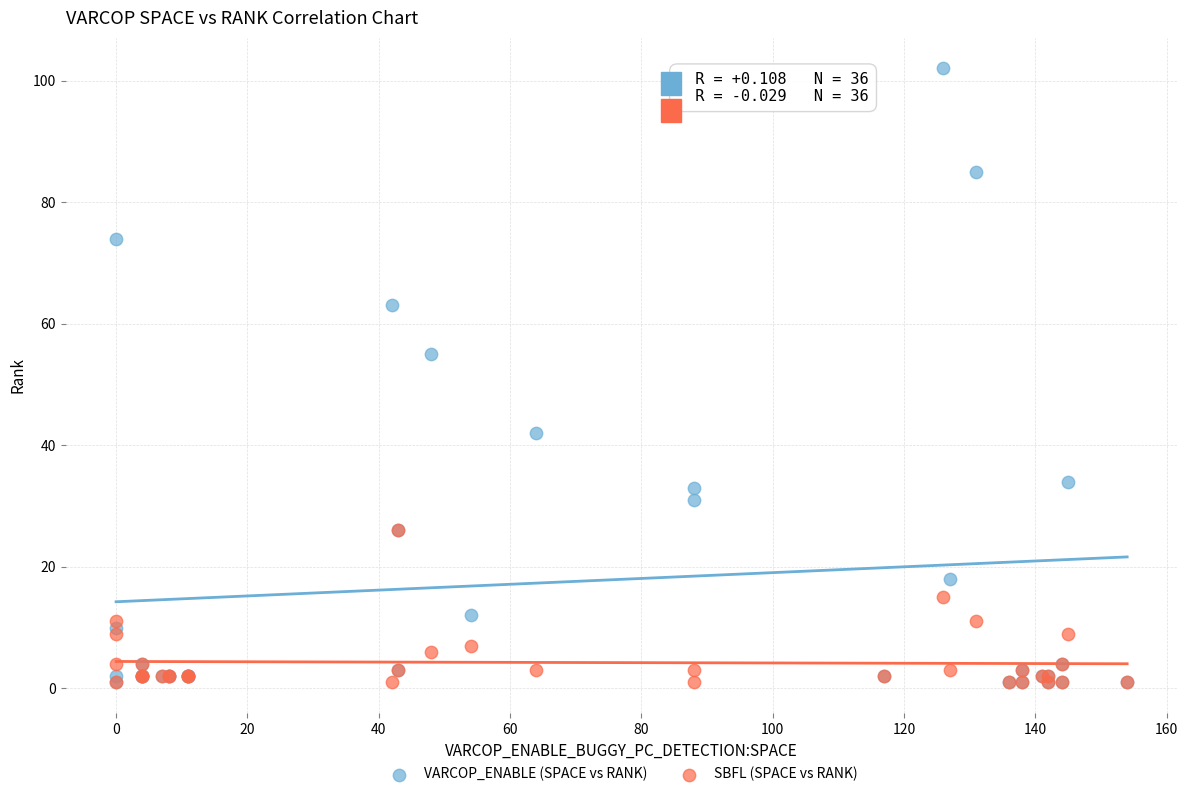

Across all series, what Y value is closest to 51?

55